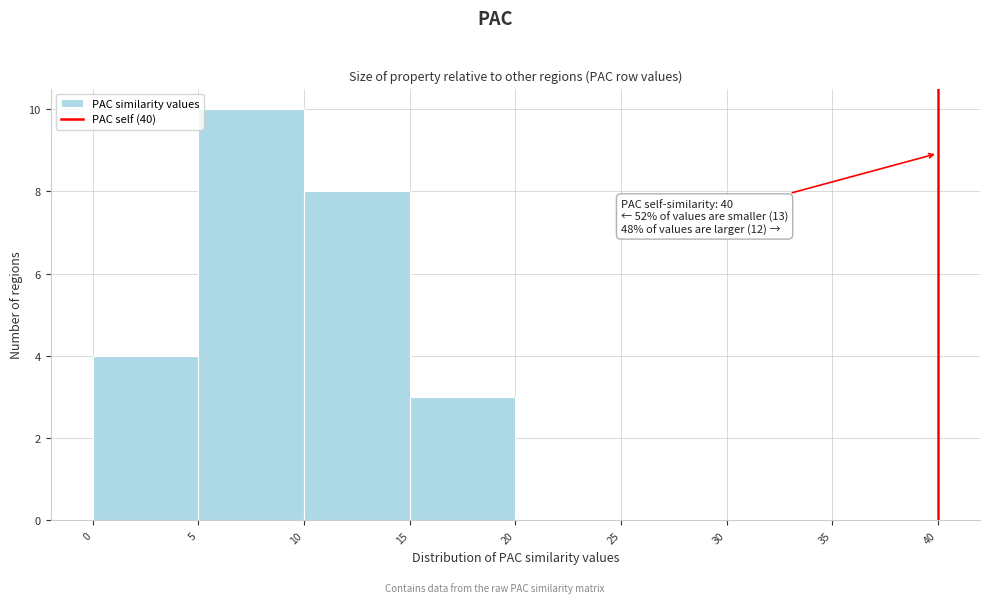

Over which range of the x-axis is the bar tallest?

5 to 10